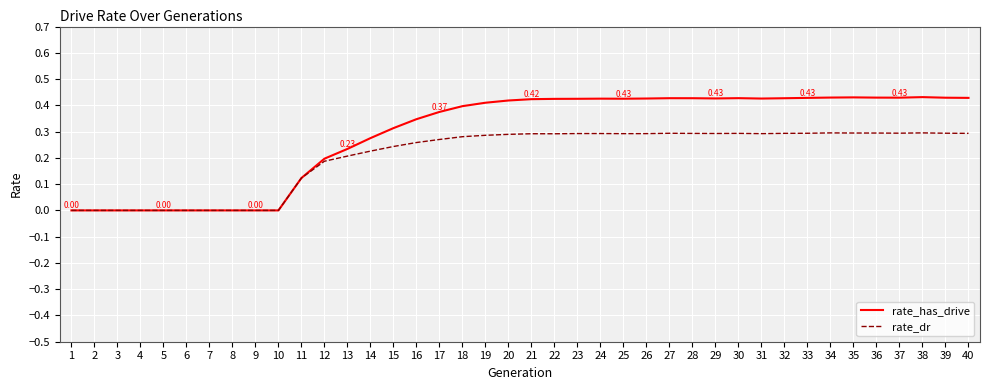

Is the value of rate_dr at 28 greater than the value of rate_has_drive at 14?

Yes